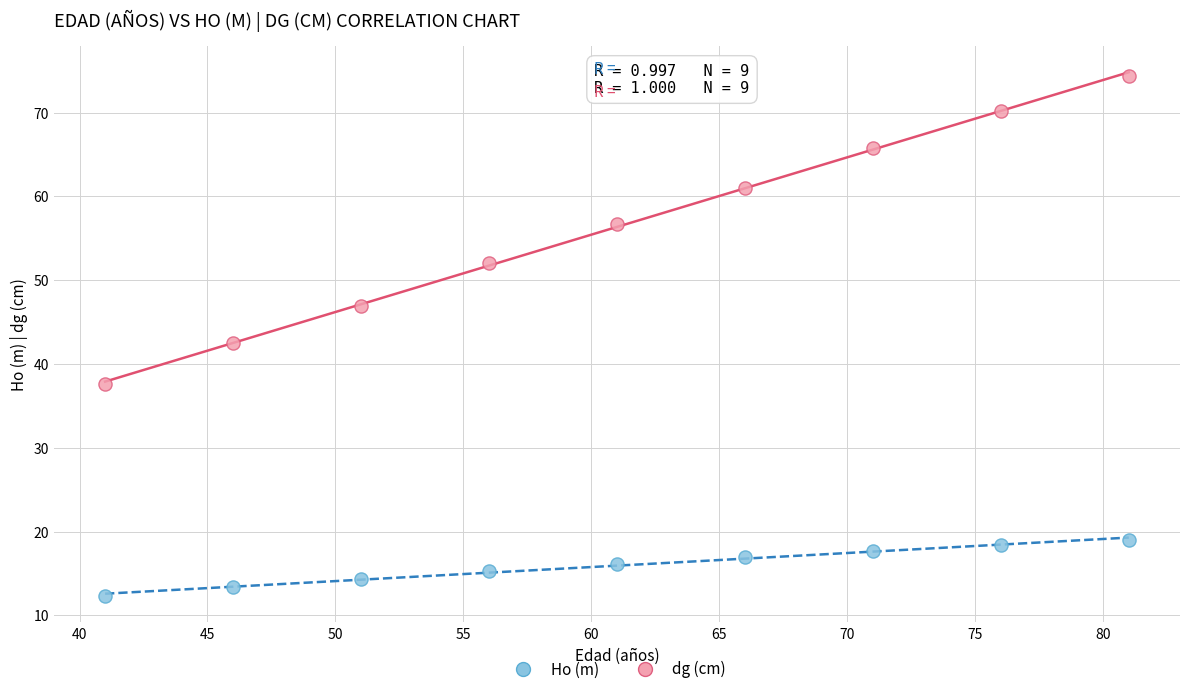

Which series has the largest Y range (max minus min)?

dg (cm)